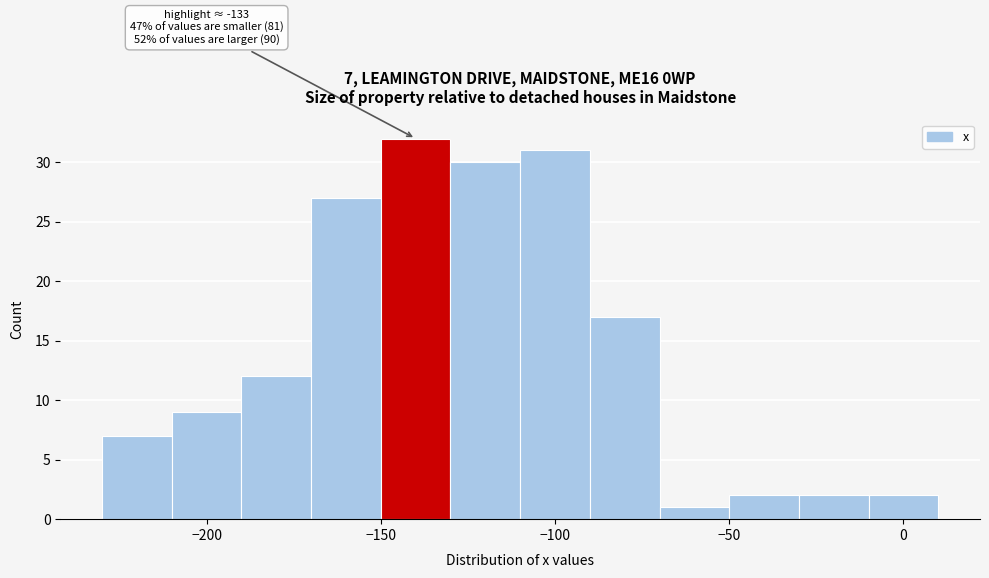

Over which range of the x-axis is the bar tallest?

-150 to -130